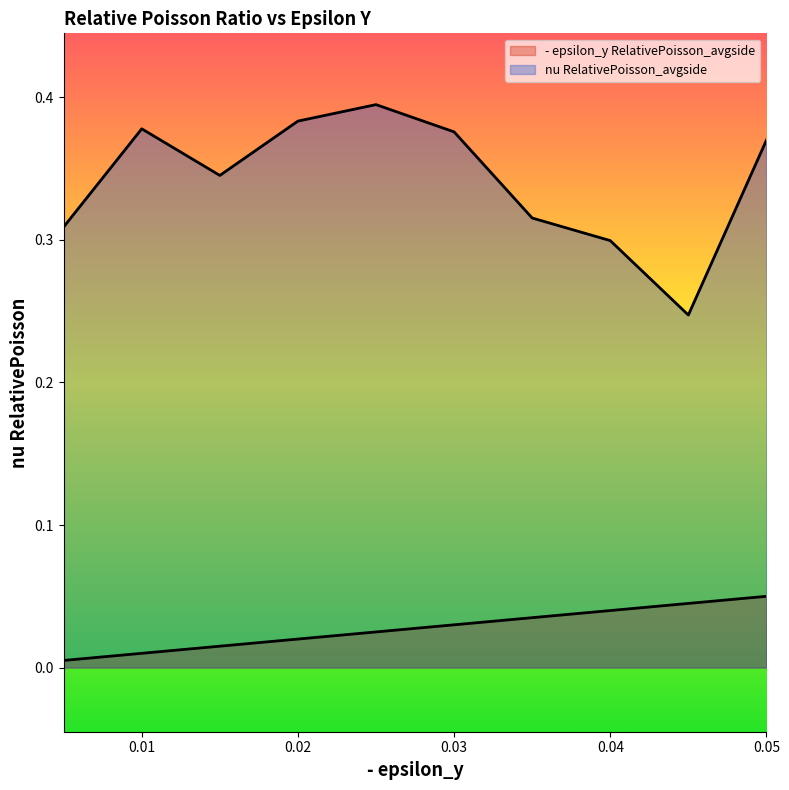

Rank the series by their maximum value, from lowest to highest.

- epsilon_y RelativePoisson_avgside, nu RelativePoisson_avgside